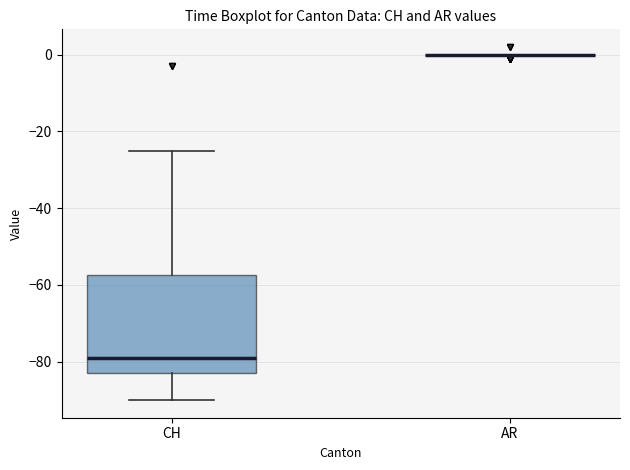

Reading left to right, transcribe this box plot: for each box, give where its median line is, the range the box spans, and where its two whiskers end, as read against the y-axis. The values are not printed on the chart, so give them approximately, as read against the axis.

CH: median -78, box -82 to -58, whiskers -90 to -24
AR: box collapsed to a line at 0, whiskers 0 to 0